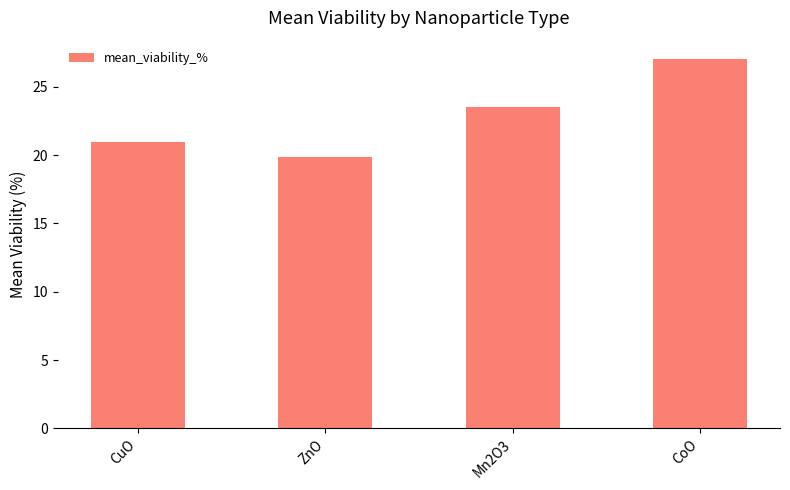

How many data points are less than 23?

2